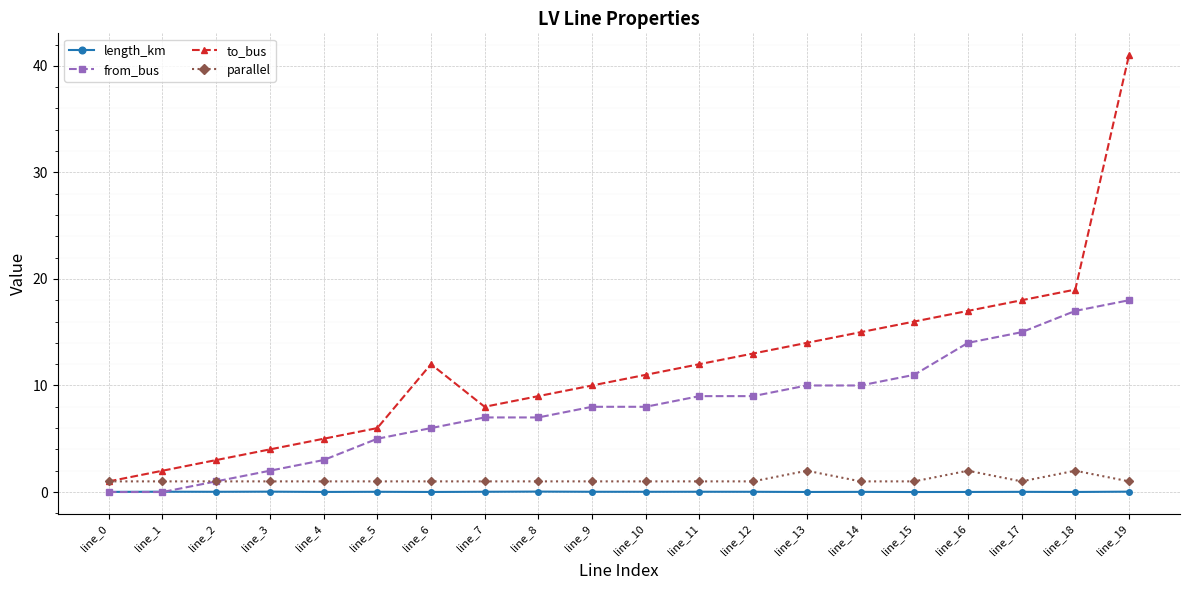

List the series in order of their peak value, highest first.

to_bus, from_bus, parallel, length_km